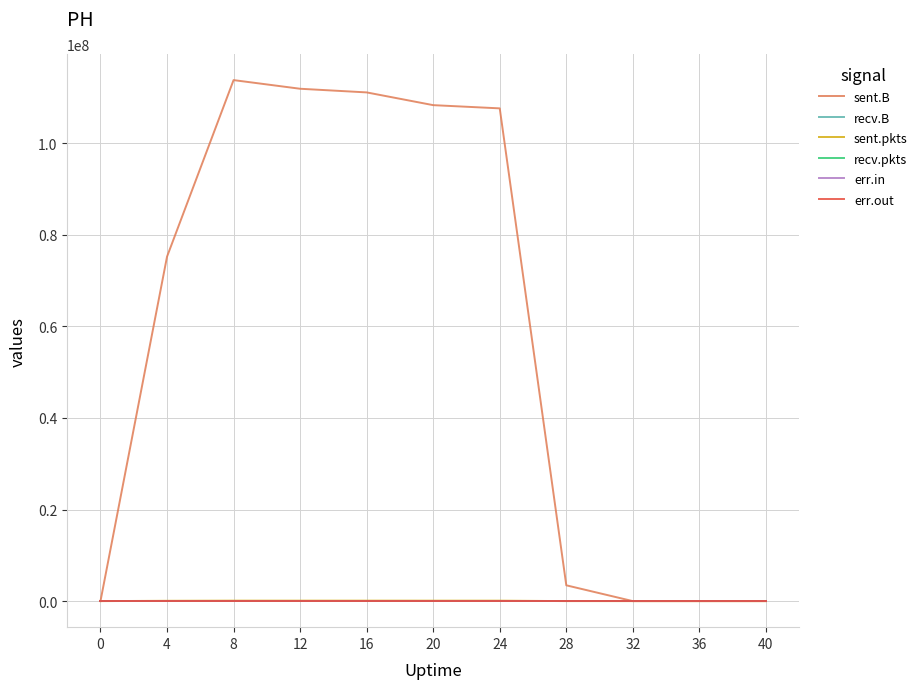

Does the chart display data point markers on the line(s)?

No